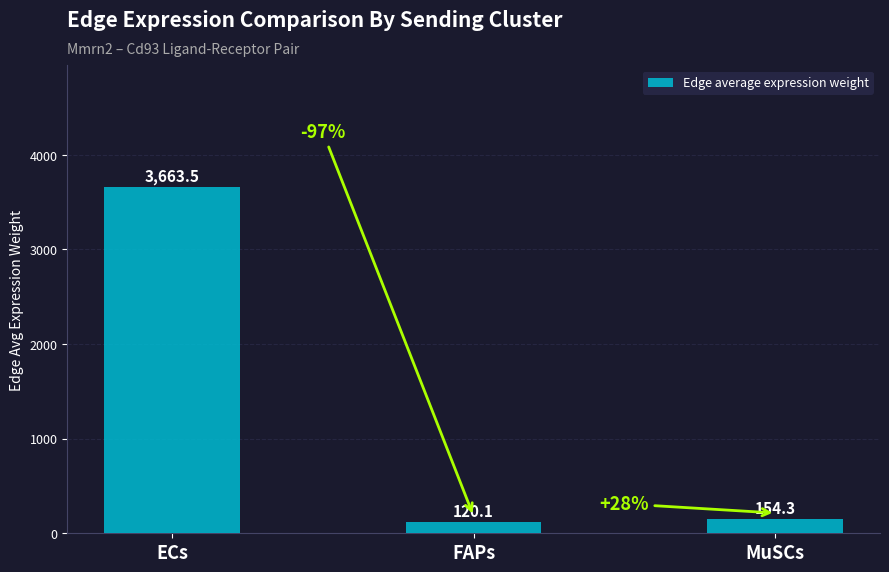

List the labels in order of value, smallest first.

FAPs, MuSCs, ECs